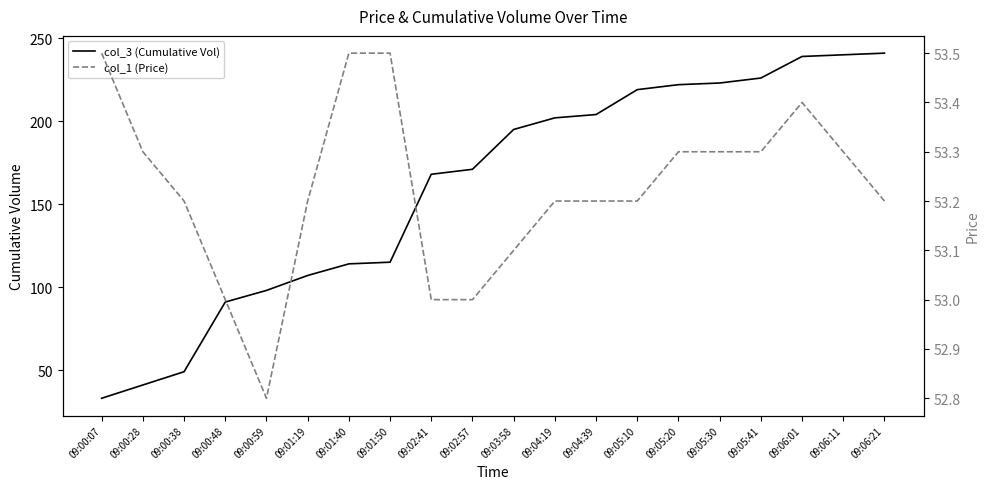

Which series changed the most between 09:01:19 and 09:03:58?

col_3 (Cumulative Vol)